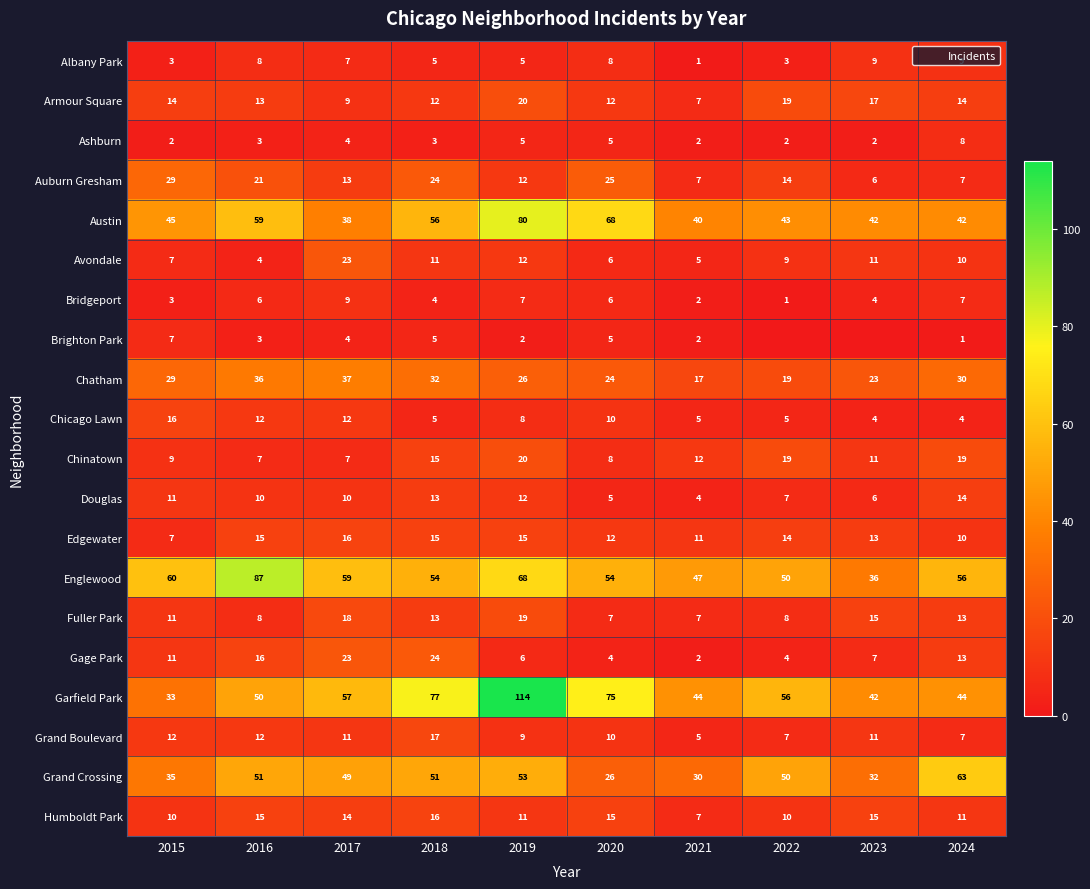

At which label does Gage Park first exceed 11?

2016